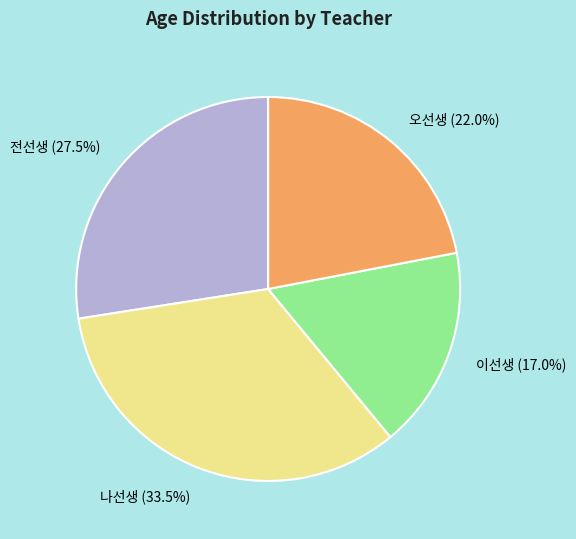

Between 전선생 and 이선생, which is larger?

전선생